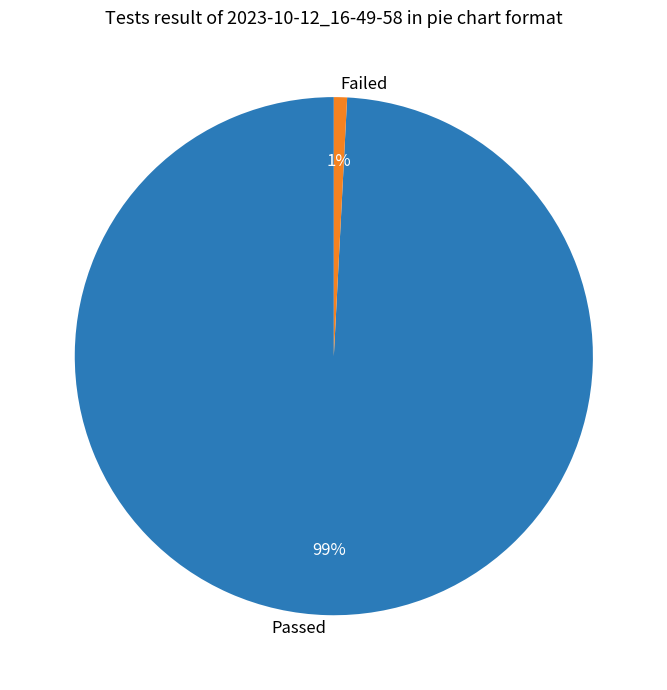

Is it true that Failed is 1% of the pie?

True